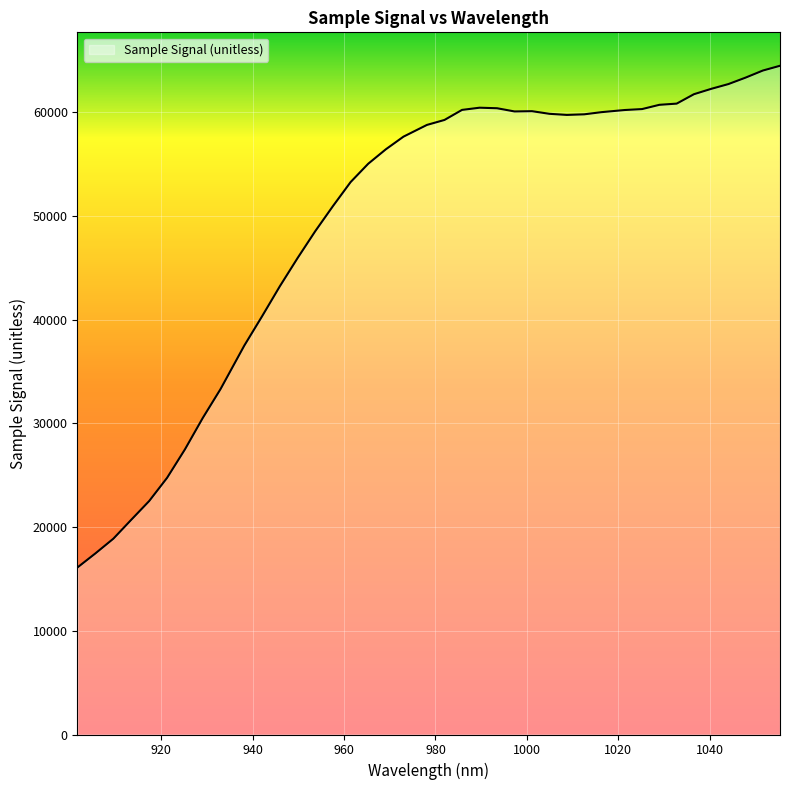

What is the maximum value shown in the chart?

64503